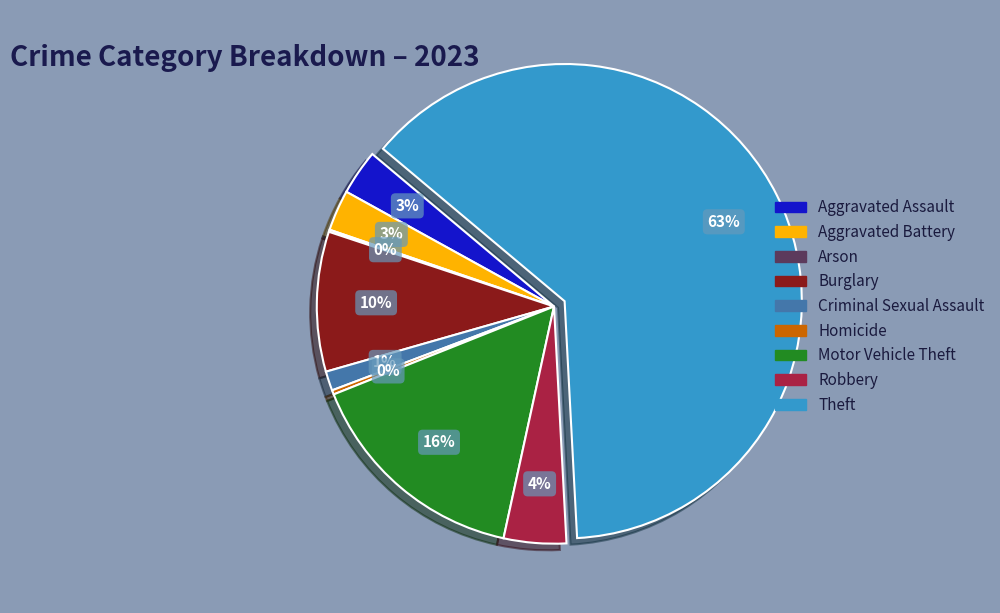

Does Theft account for over 50% of the chart?

Yes